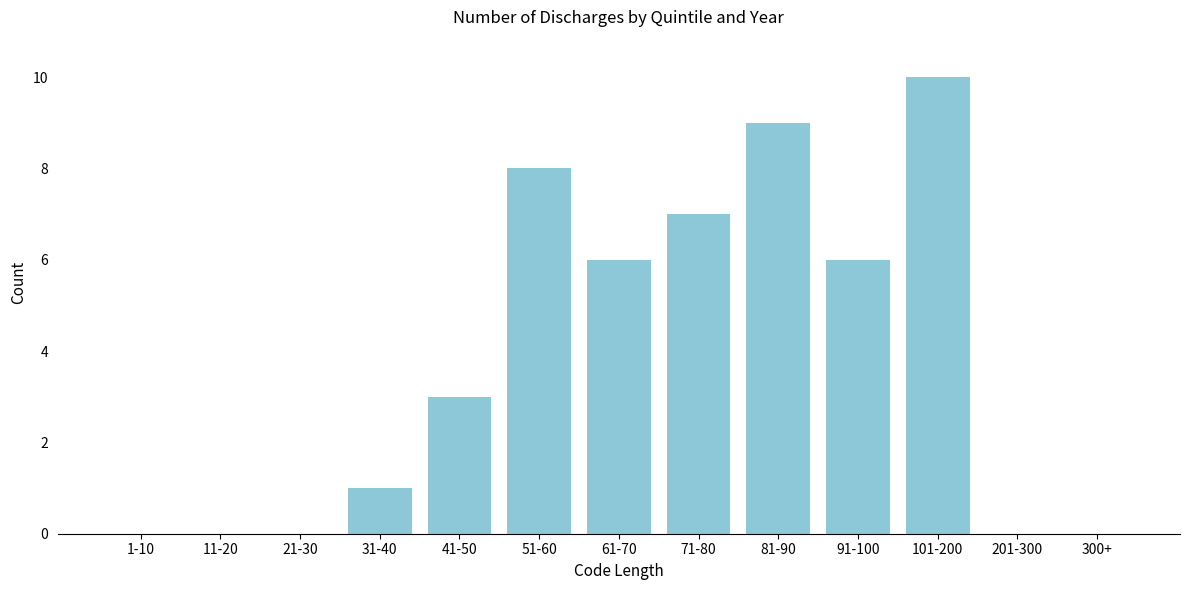

Reading right to left, list all the values displayed in this chart.

300+=0	201-300=0	101-200=10	91-100=6	81-90=9	71-80=7	61-70=6	51-60=8	41-50=3	31-40=1	21-30=0	11-20=0	1-10=0